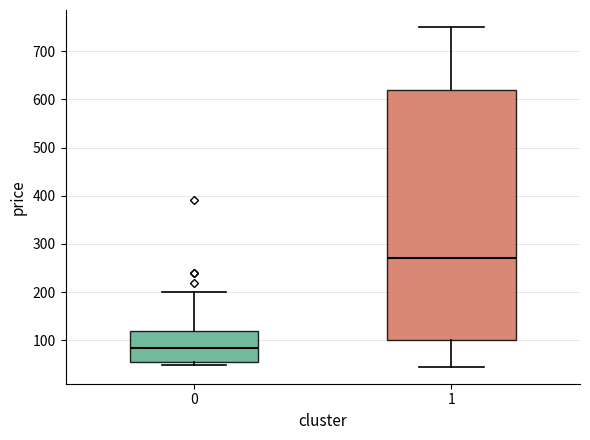

Which box's median line is the highest?

1